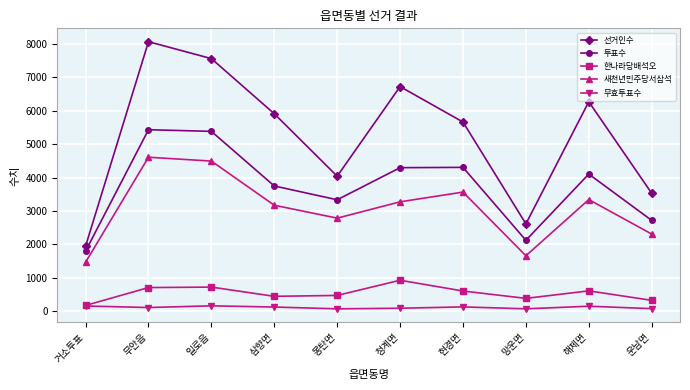

Which series has the largest range (max minus min)?

선거인수